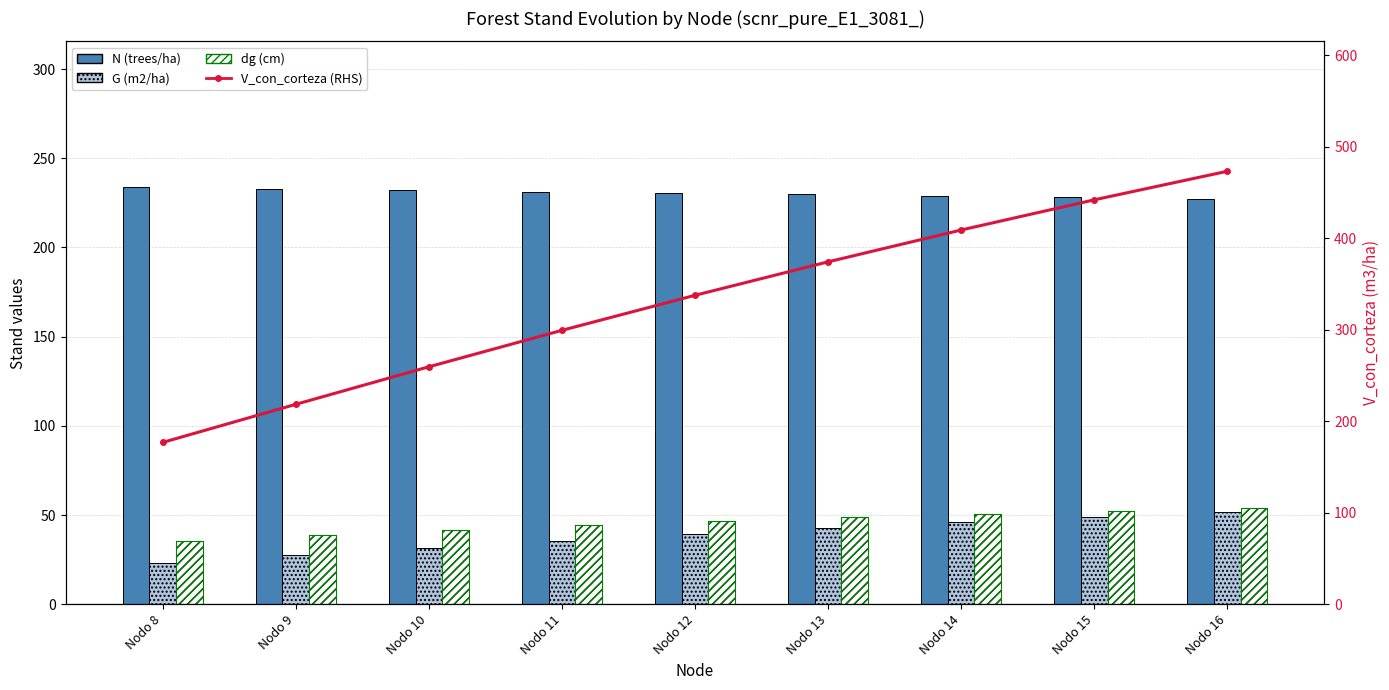

Does the chart contain stacked bars?

No